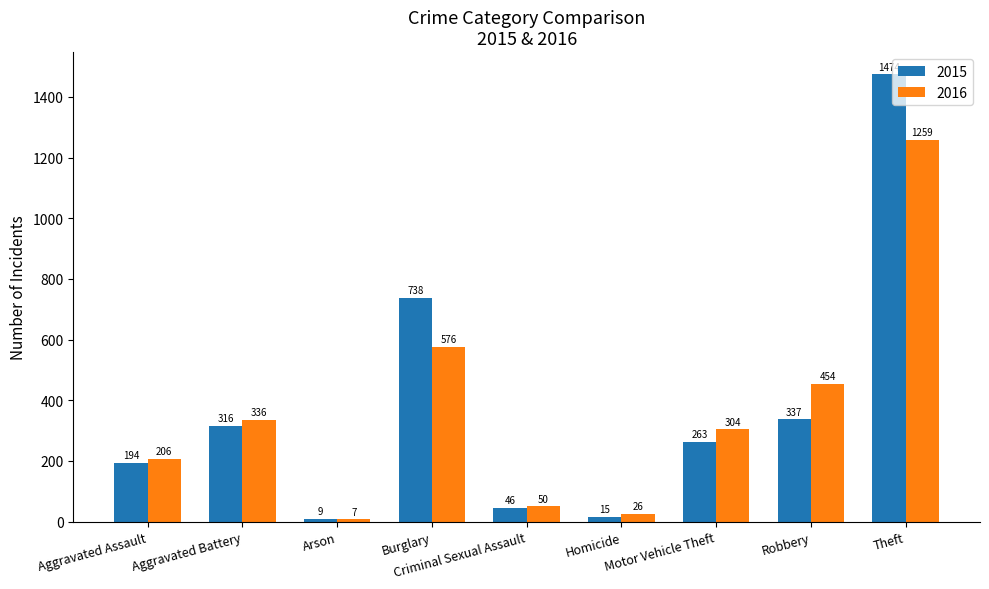

Between Aggravated Battery and Homicide, which series saw the biggest shift?

2016